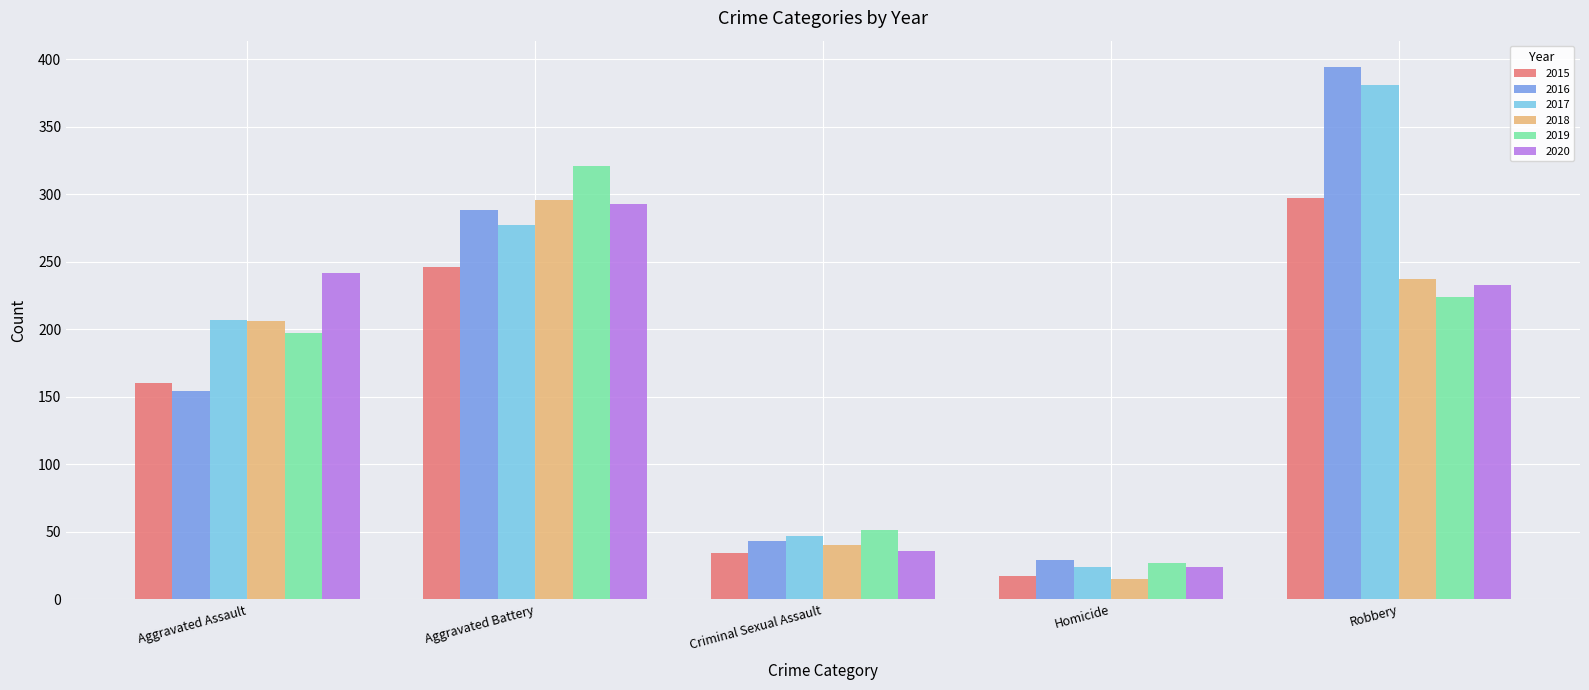

Are the bars grouped side by side (vs. stacked)?

Yes